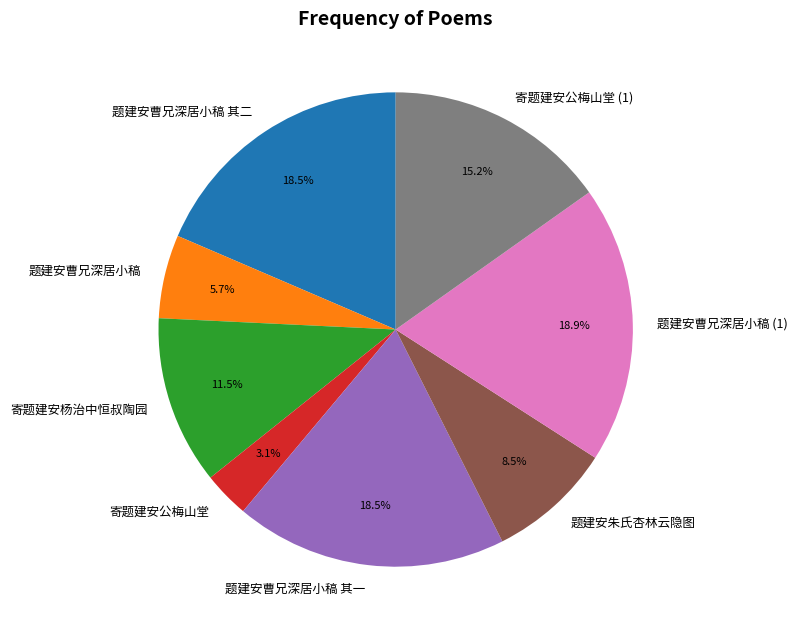

What is the ratio of the value at 寄题建安公梅山堂 (1) to the value at 题建安曹兄深居小稿?

2.7